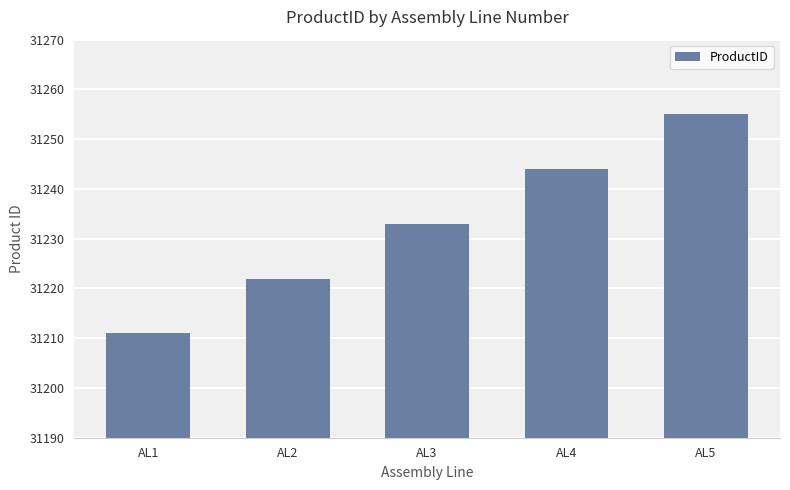

What is the approximate value at AL5, to the nearest 10?

31260